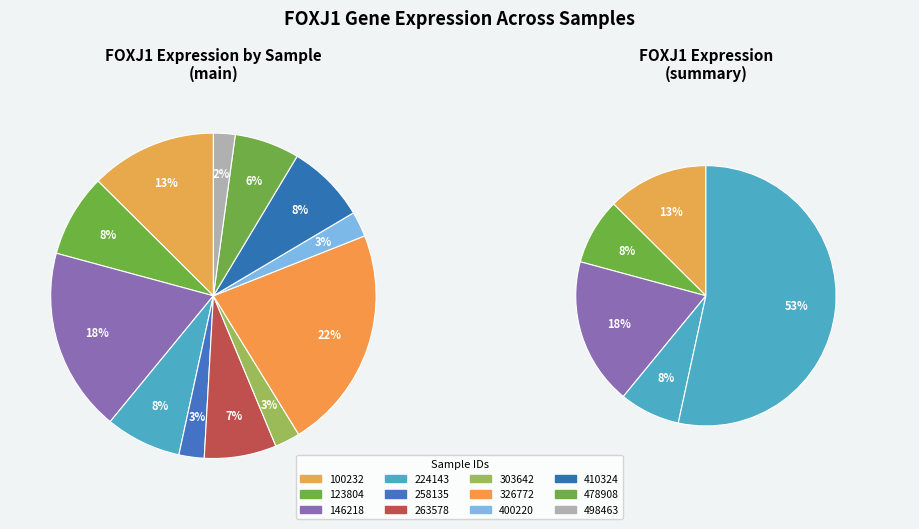

To the nearest percent, what is the average slice percentage?

8%